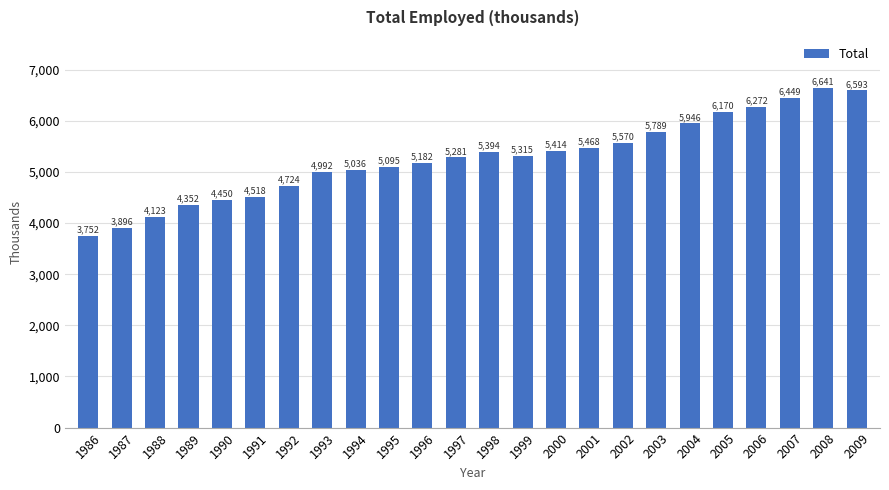

Which category has the highest value across all series?

2008